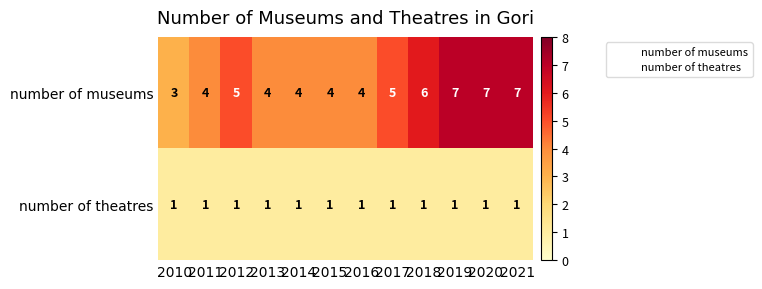

How many number of museums values are between 4 and 7?

11